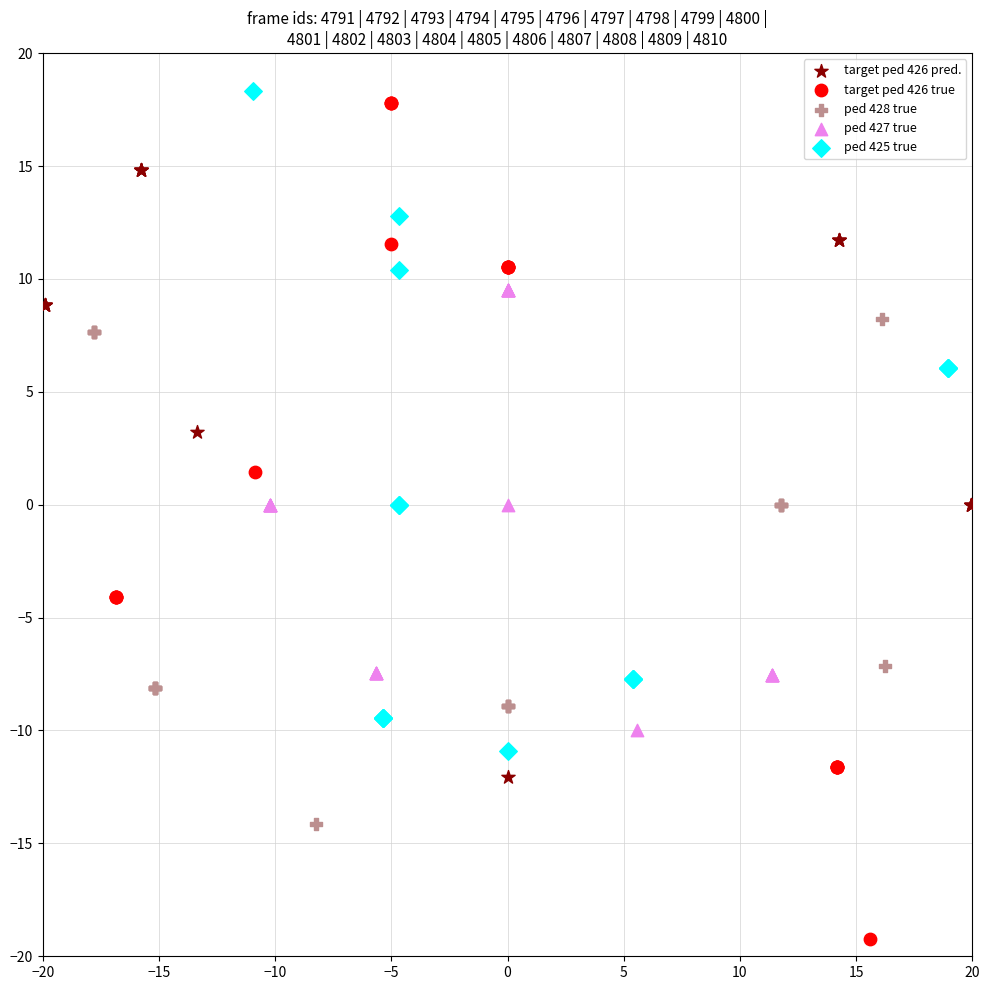

Which series reaches the maximum Y coordinate?

ped 425 true